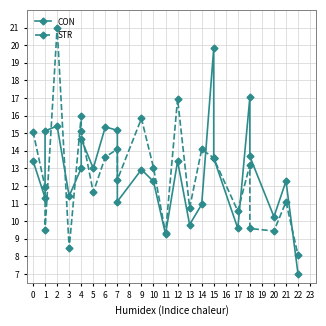

What is the sum of the STR values at 2 and 3?

29.5